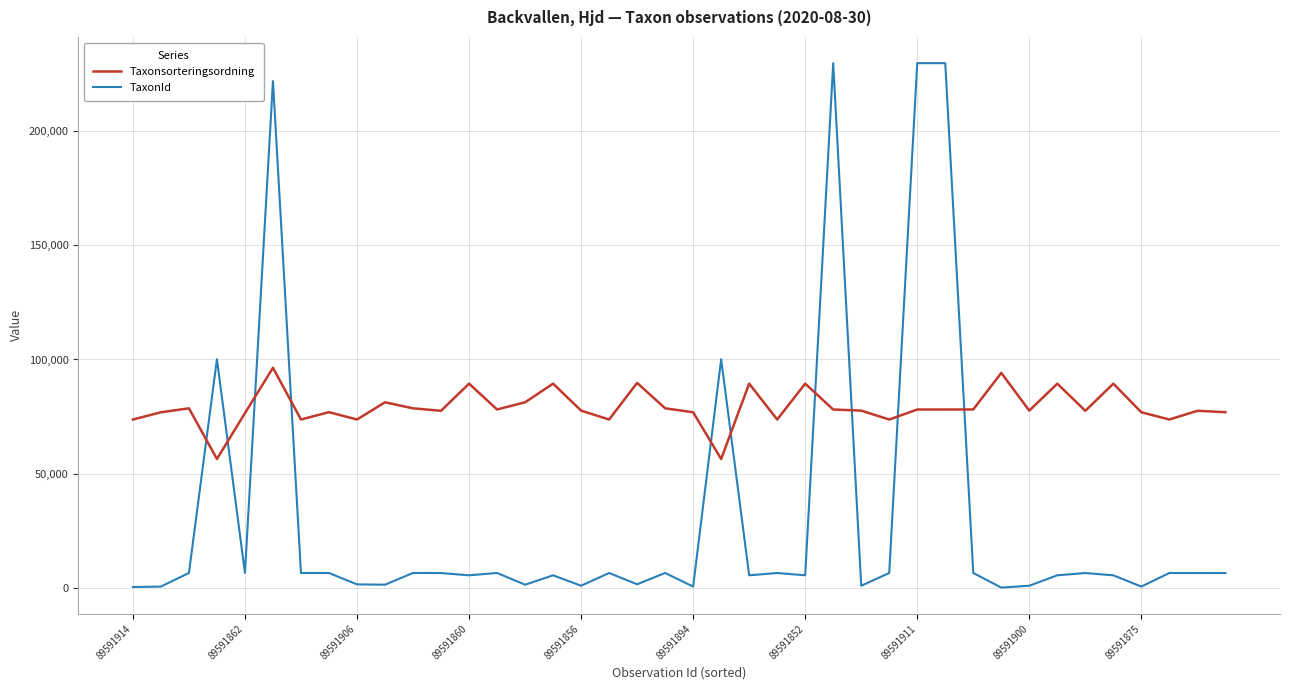

True or false: TaxonId and Taxonsorteringsordning cross at least once.

True